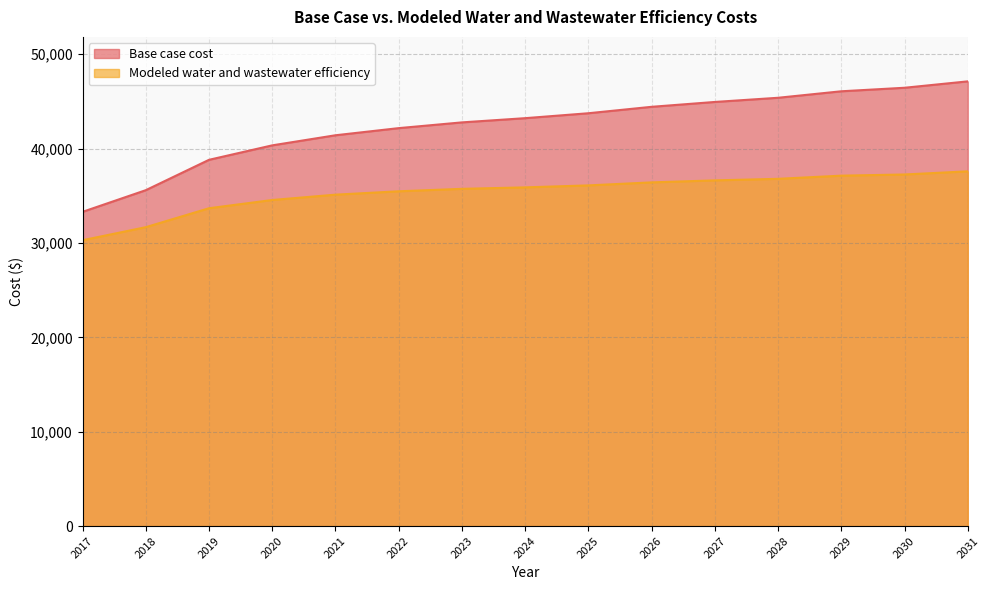

What is the difference between the maximum and second lowest values in the Modeled water and wastewater efficiency series?

5917.6